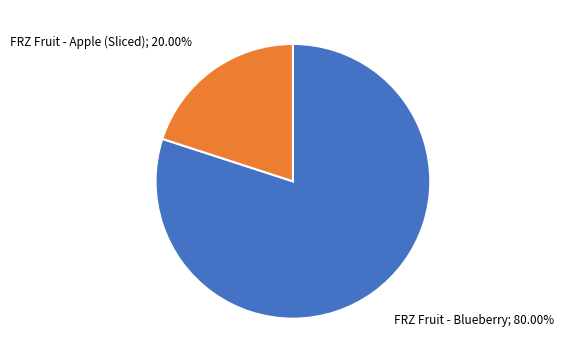

What percentage is the FRZ Fruit - Apple (Sliced) slice, to the nearest percent?

20%